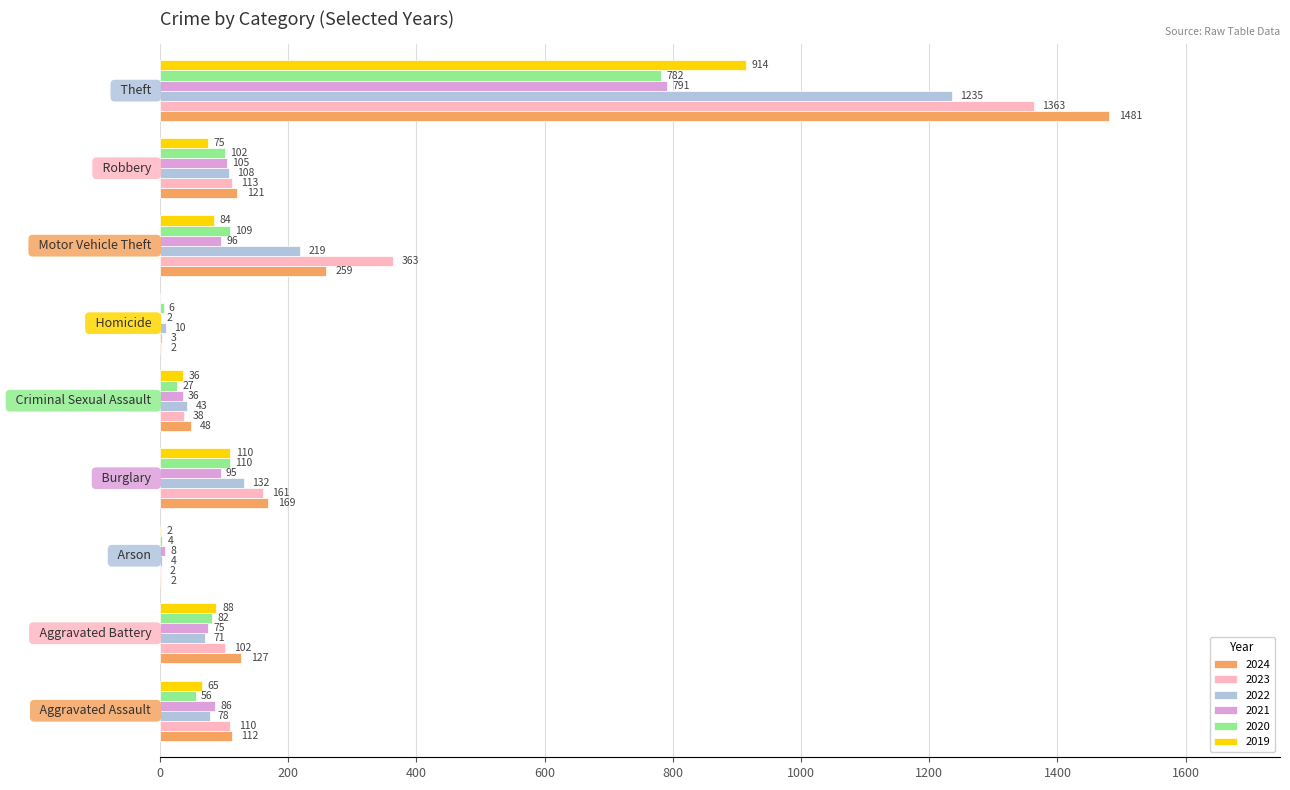

What is the greatest value displayed?

1481